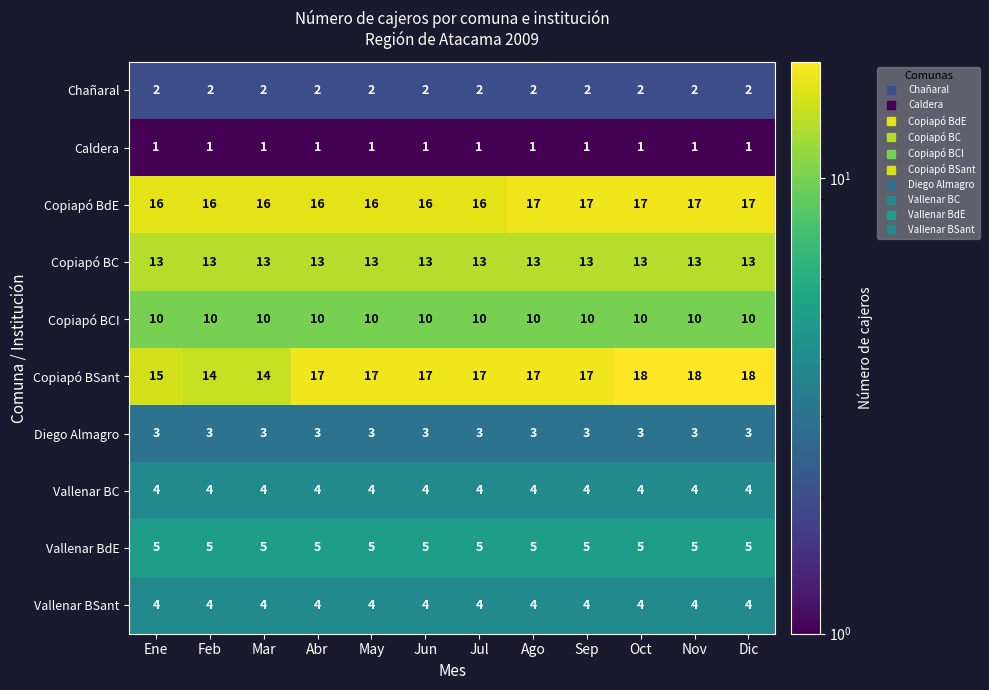

Read the Copiapó BdE value at Oct.

17